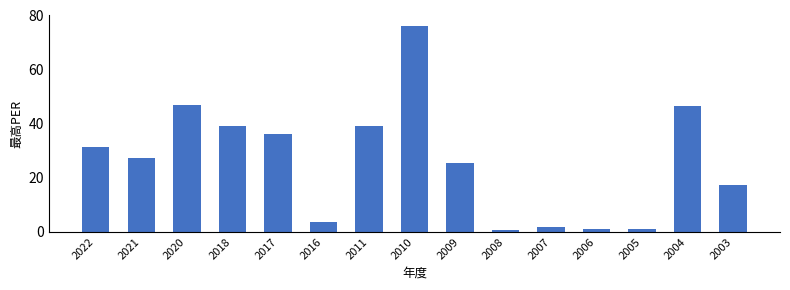

Are the bars horizontal?

No